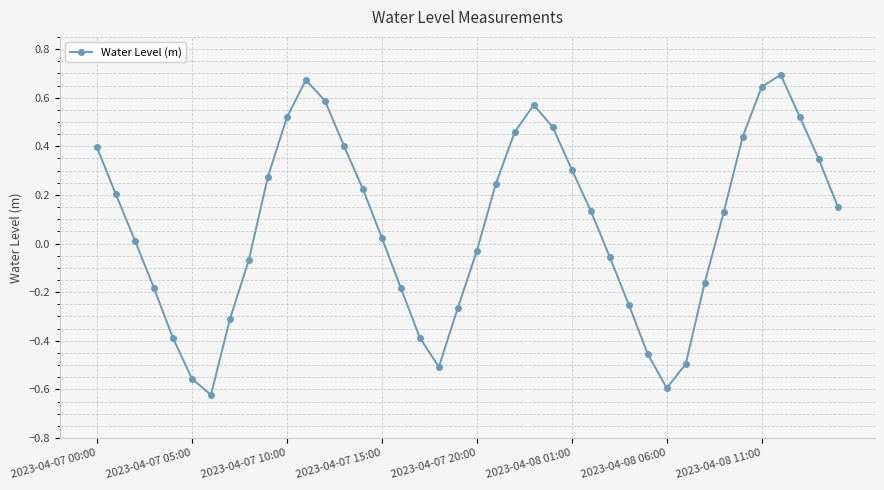

What is the difference between the second highest and second lowest values?

1.3